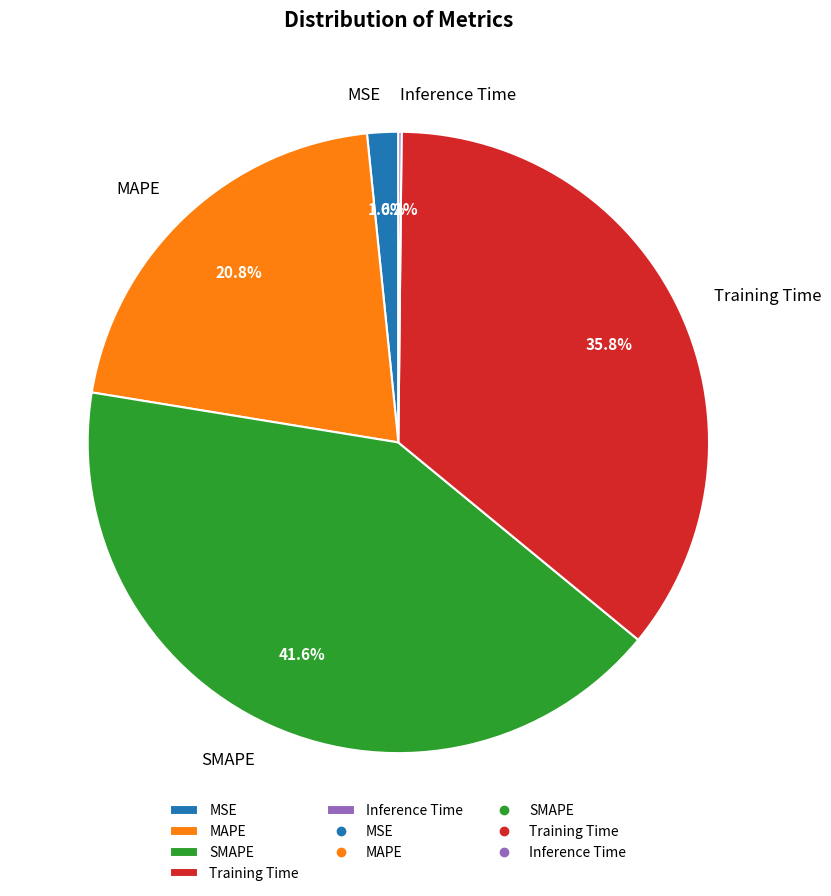

Approximately how many times larger is the value at Training Time compared to MAPE?

1.7